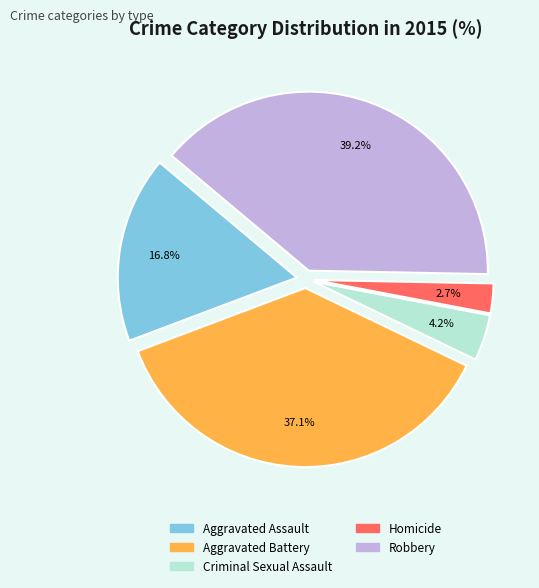

Is it true that Homicide is 3% of the pie?

True